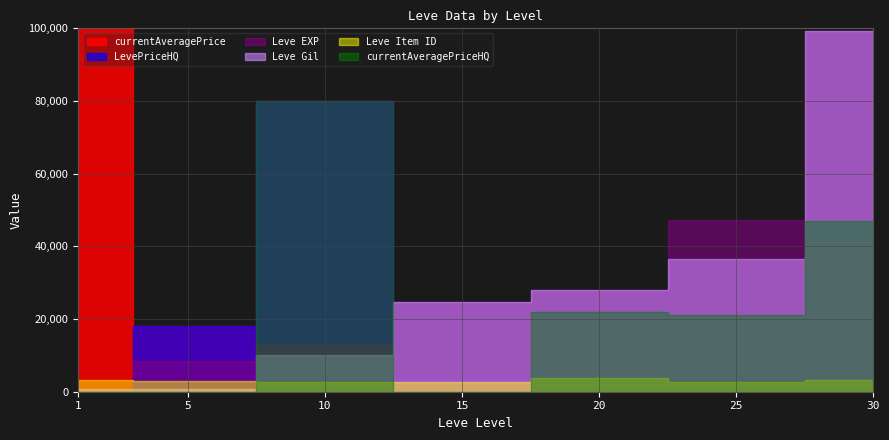

What is the highest value of the Leve Item ID series?

3800